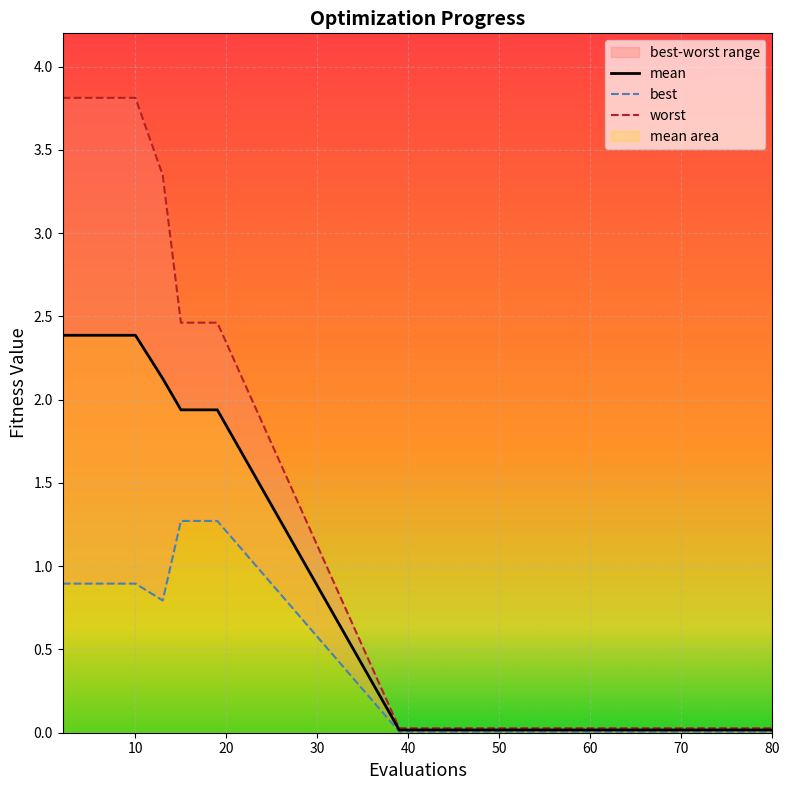

Is this an area chart (filled region under the line)?

No